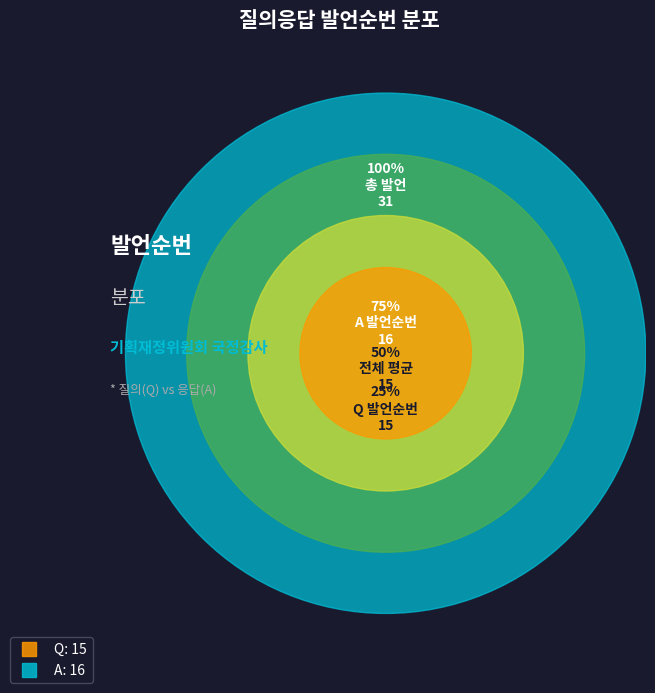

Does any single category account for the majority?

Yes